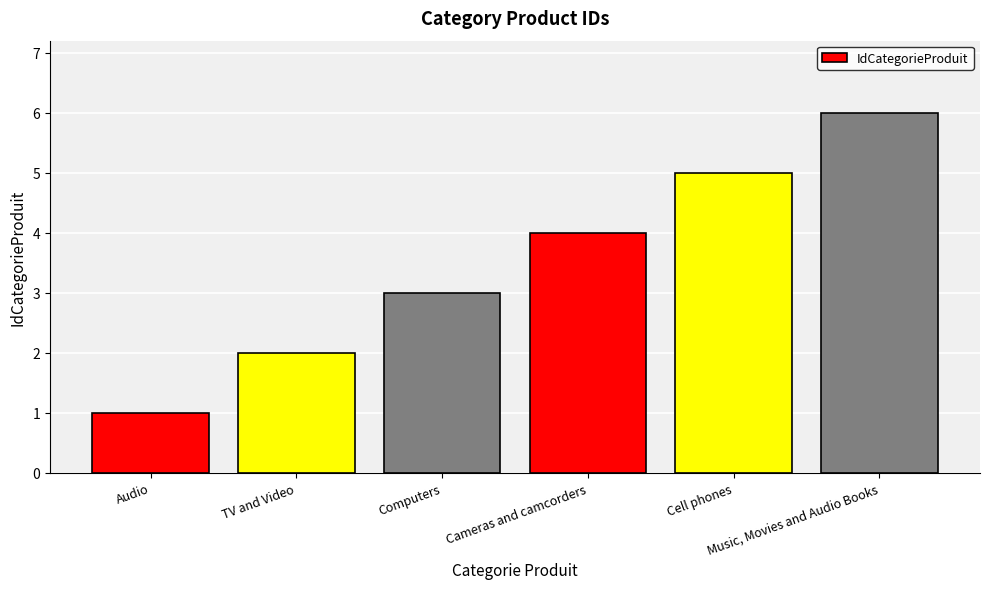

What is the maximum value shown in the chart?

6